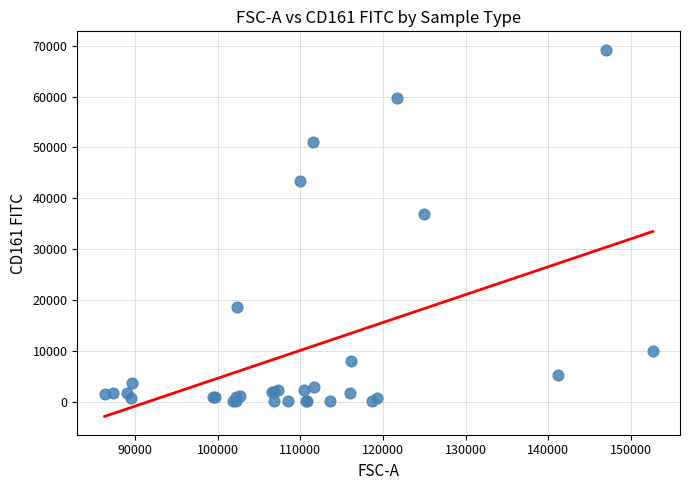

What Y value in the scatter plot is closest to 34633?

36904.2